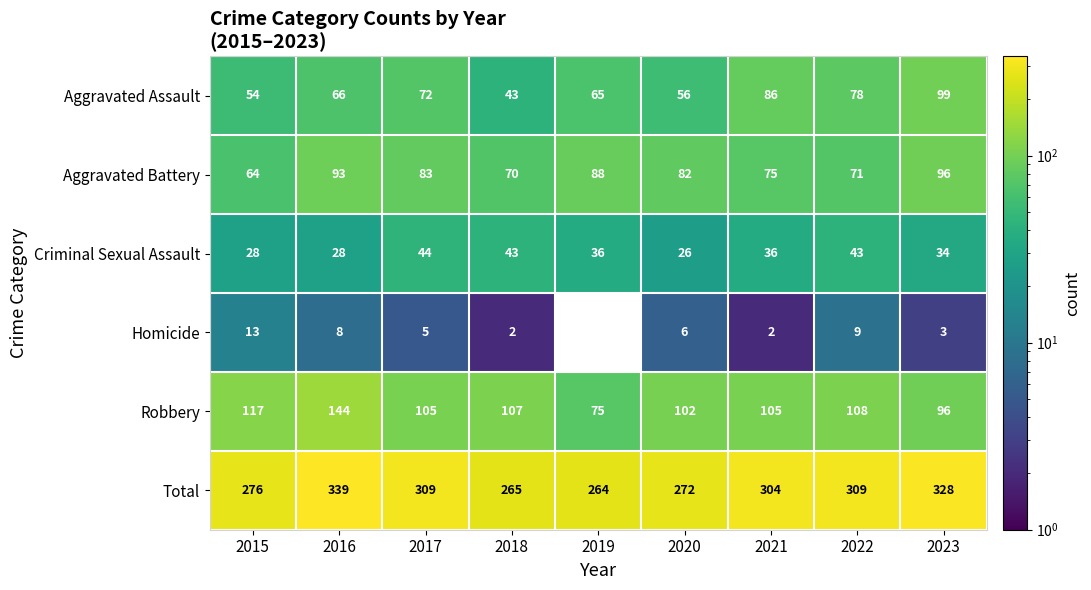

True or false: Aggravated Assault has a value of 23 at 2020.

False